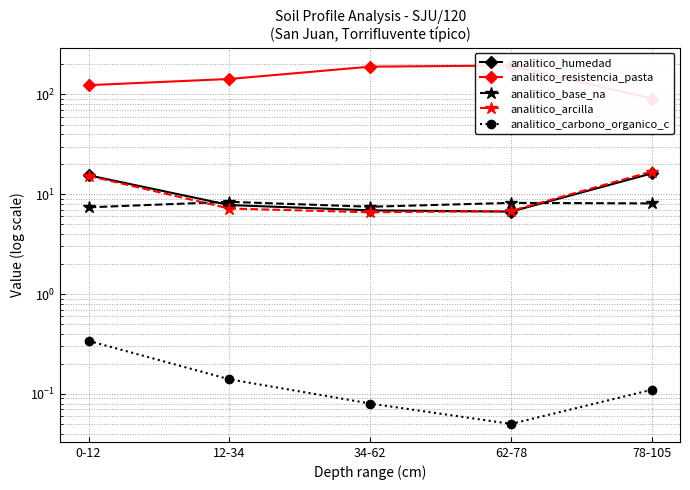

How many values in the analitico_base_na series exceed 8?

3